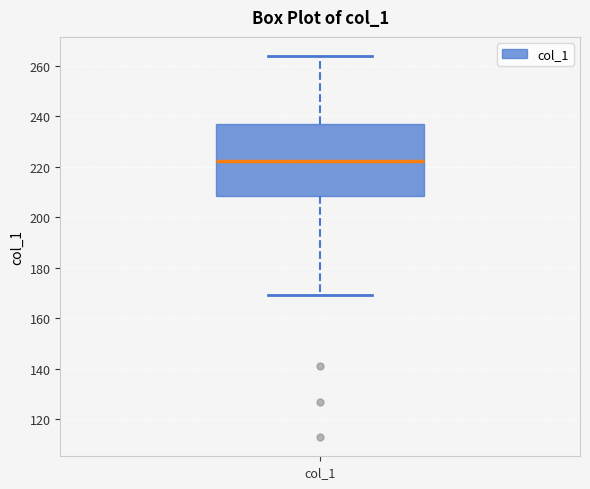

Where does the lower whisker of the box for col_1 end on the y-axis? The values are not printed on the chart, so give them approximately, as read against the axis.

170